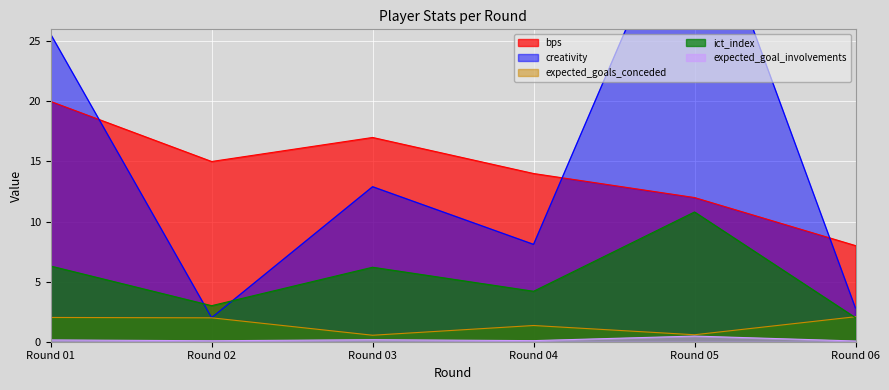

What is the greatest value displayed?

39.3